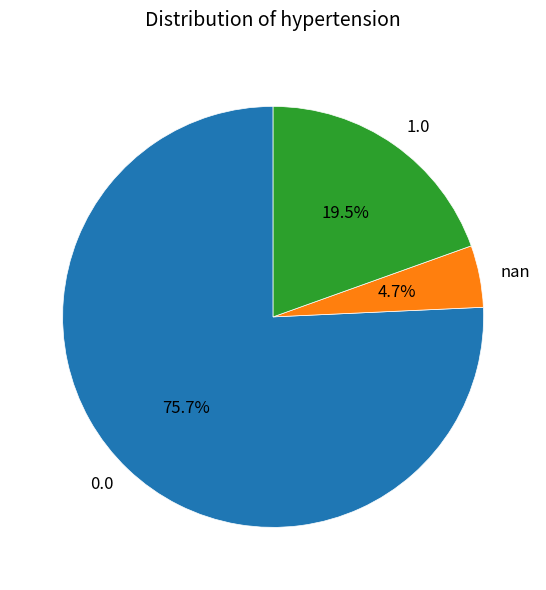

Approximately how many times larger is the value at 0.0 compared to 1.0?

3.9